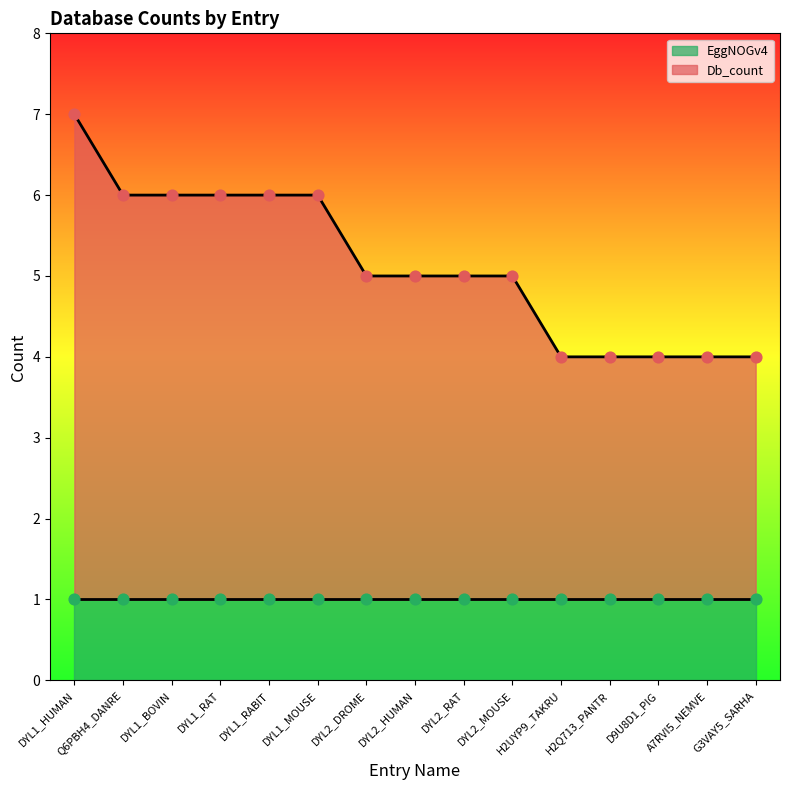

What is the change in value from DYL1_RABIT to H2Q713_PANTR?

-2